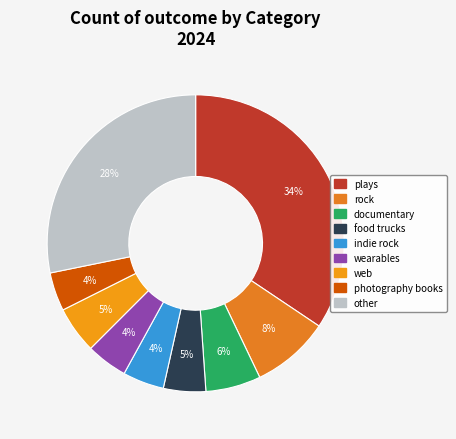

How many segments does this pie chart have?

9